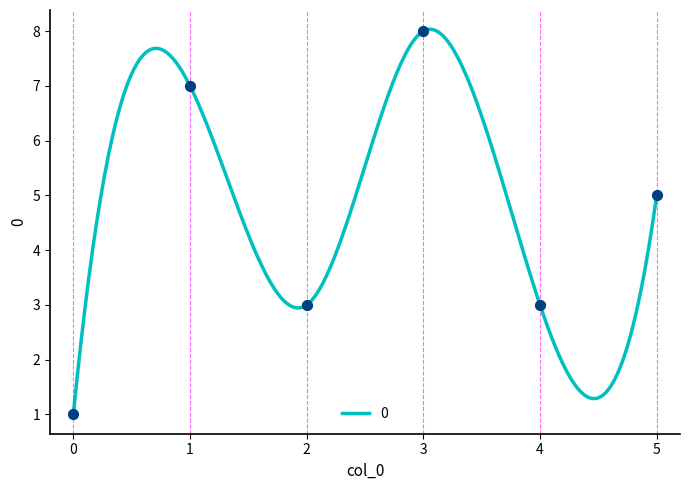

Between 2 and 4, which is larger?

2